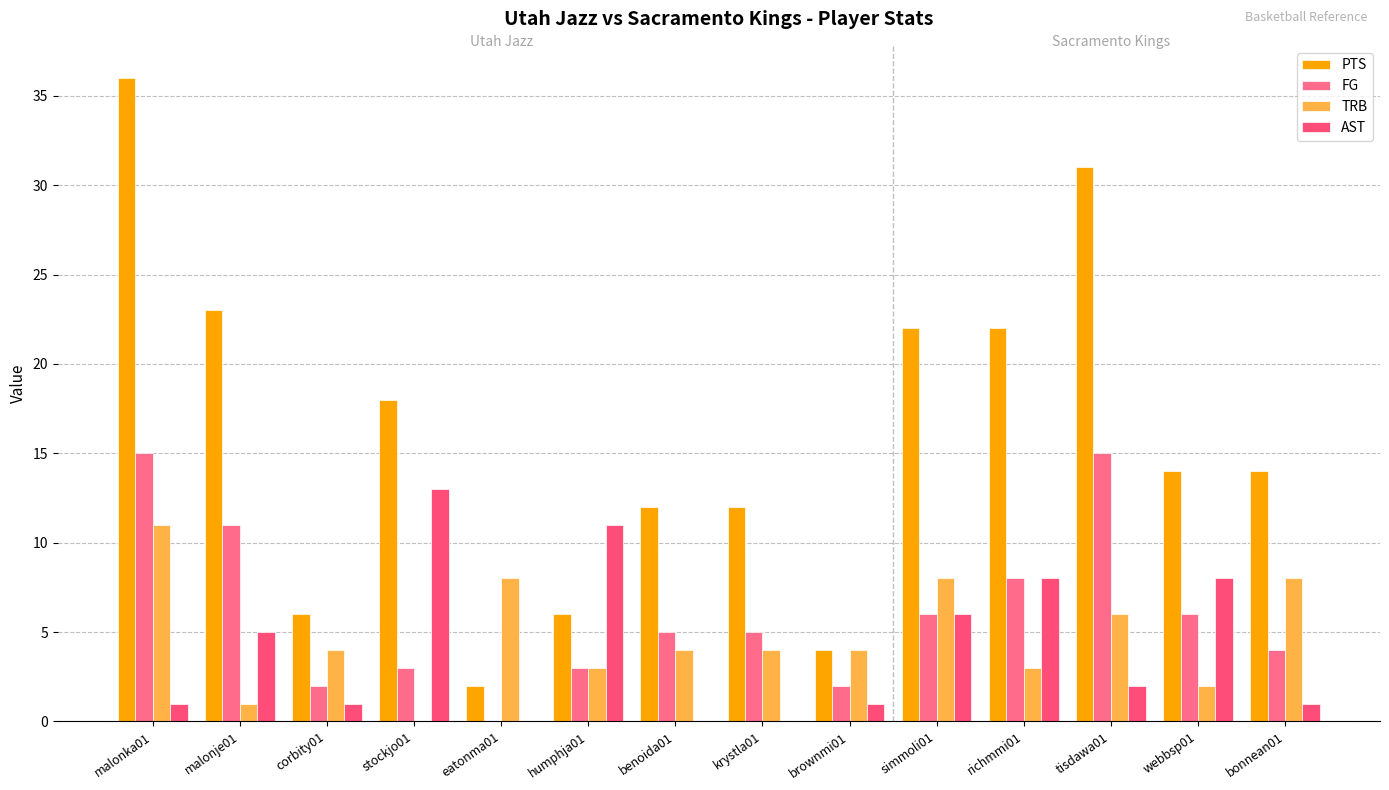

Count the number of categories in the chart.

14